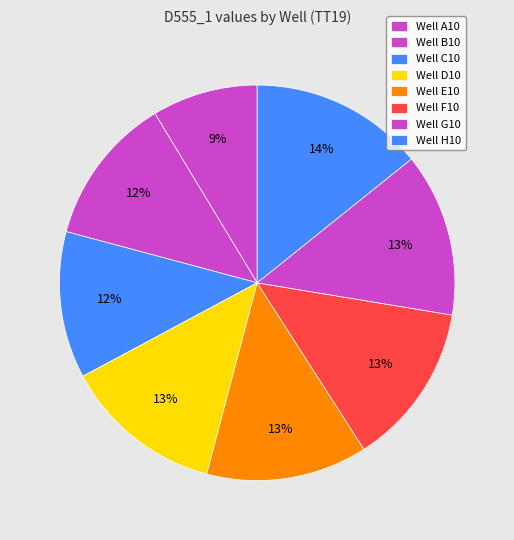

Rank the categories by value from highest to lowest.

H10, G10, F10, E10, D10, B10, C10, A10